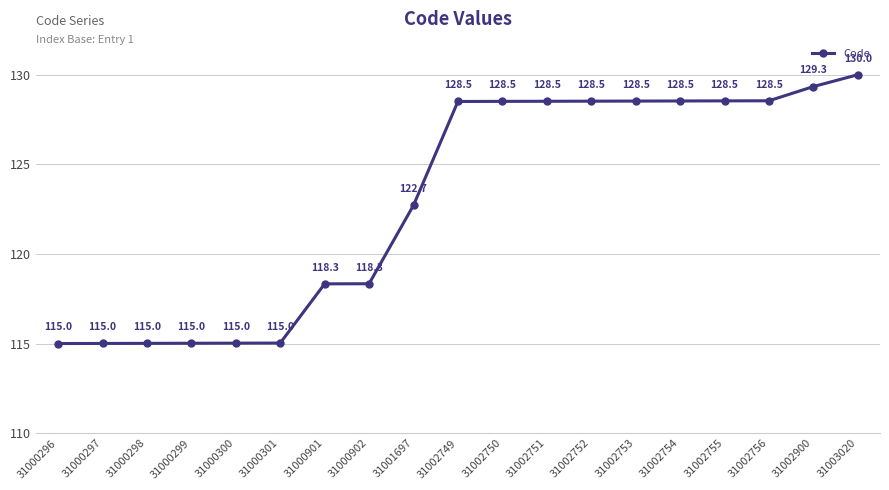

Reading right to left, extract all data points from this chart.

31003020=130.0	31002900=129.3	31002756=128.5	31002755=128.5	31002754=128.5	31002753=128.5	31002752=128.5	31002751=128.5	31002750=128.5	31002749=128.5	31001697=122.7	31000902=118.3	31000901=118.3	31000301=115.0	31000300=115.0	31000299=115.0	31000298=115.0	31000297=115.0	31000296=115.0